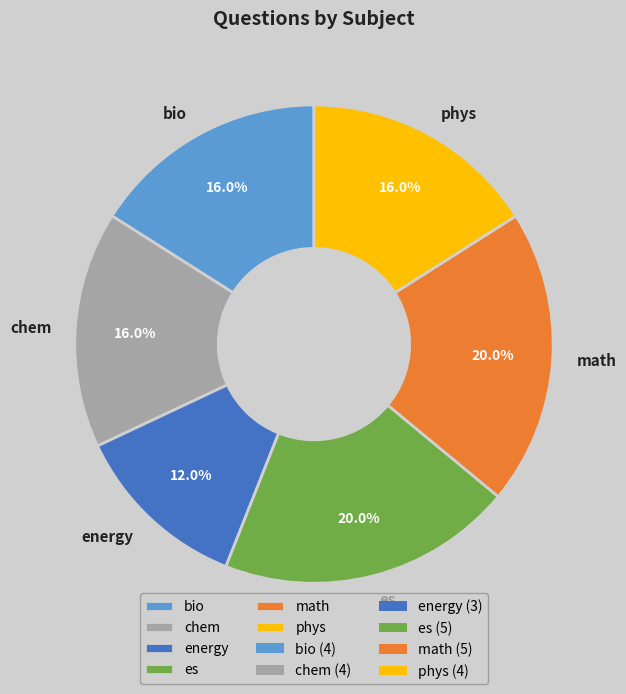

What is the ratio of the value at math to the value at es?

1.0